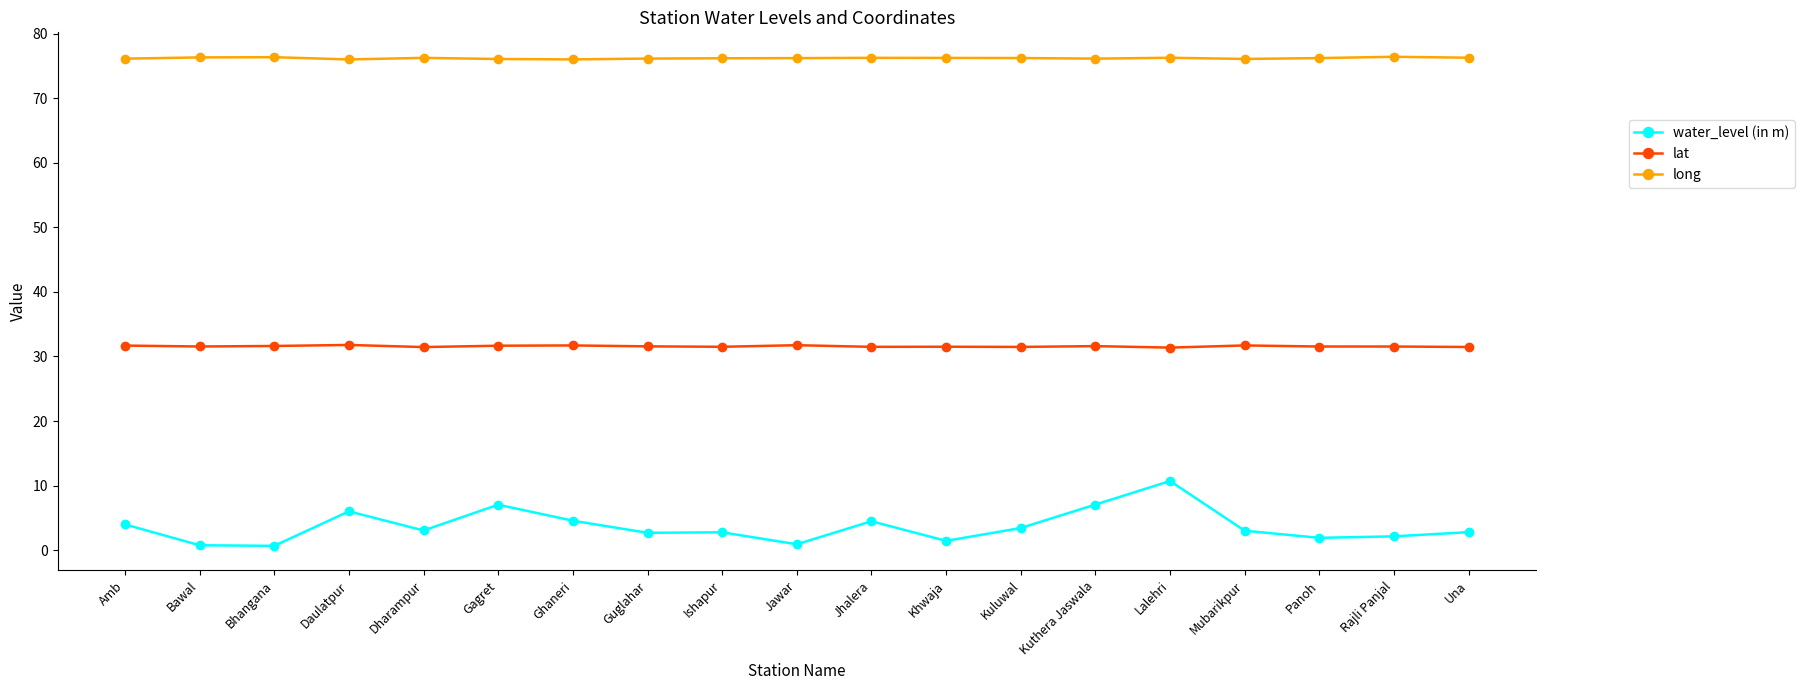

True or false: water_level (in m) has more than 1 interior local peaks.

True